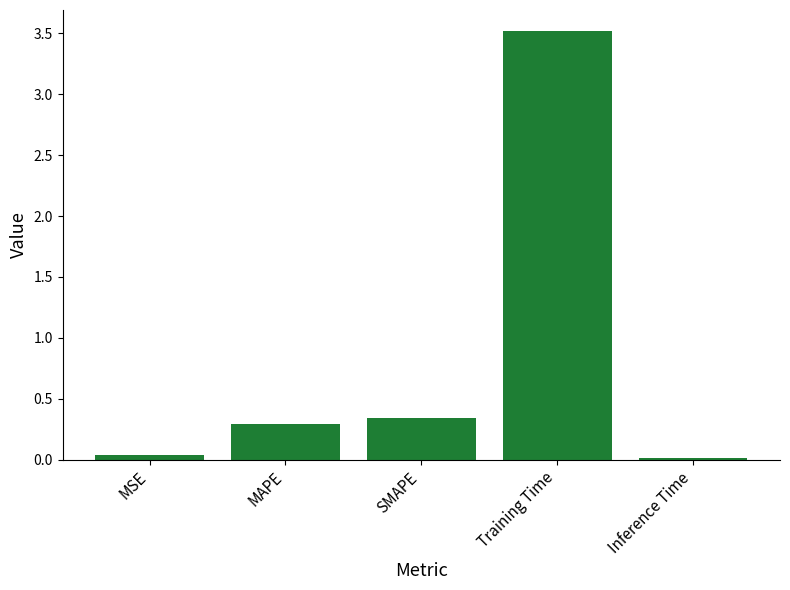

The chart shows a value of 0.0 at Inference Time. True or false?

True